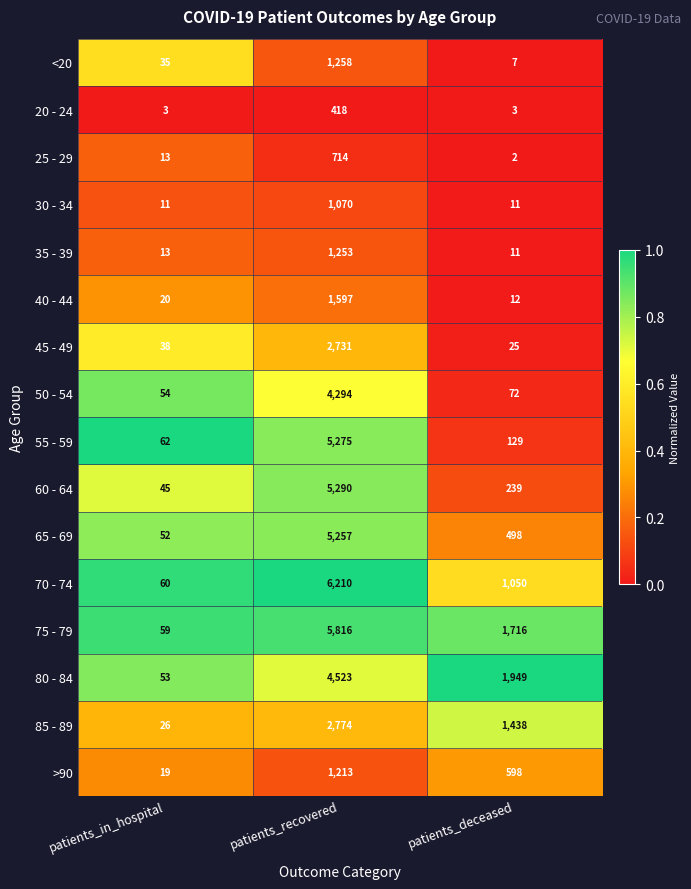

Which series has the widest spread of values?

70 - 74